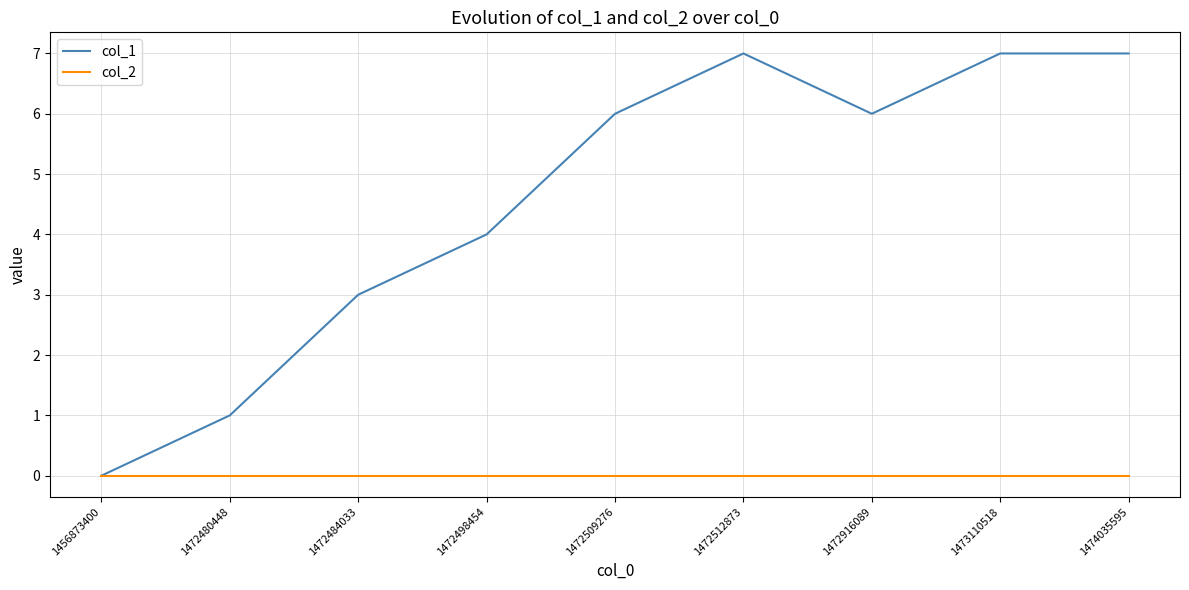

What is the greatest value displayed?

7